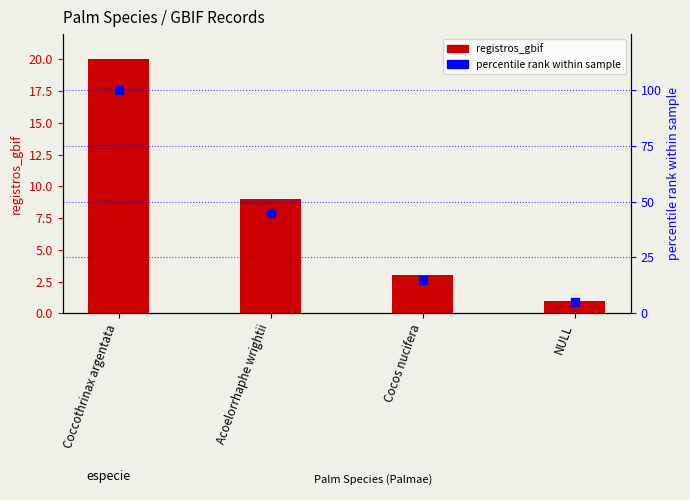

Which series contains the highest Y value?

percentile rank within sample